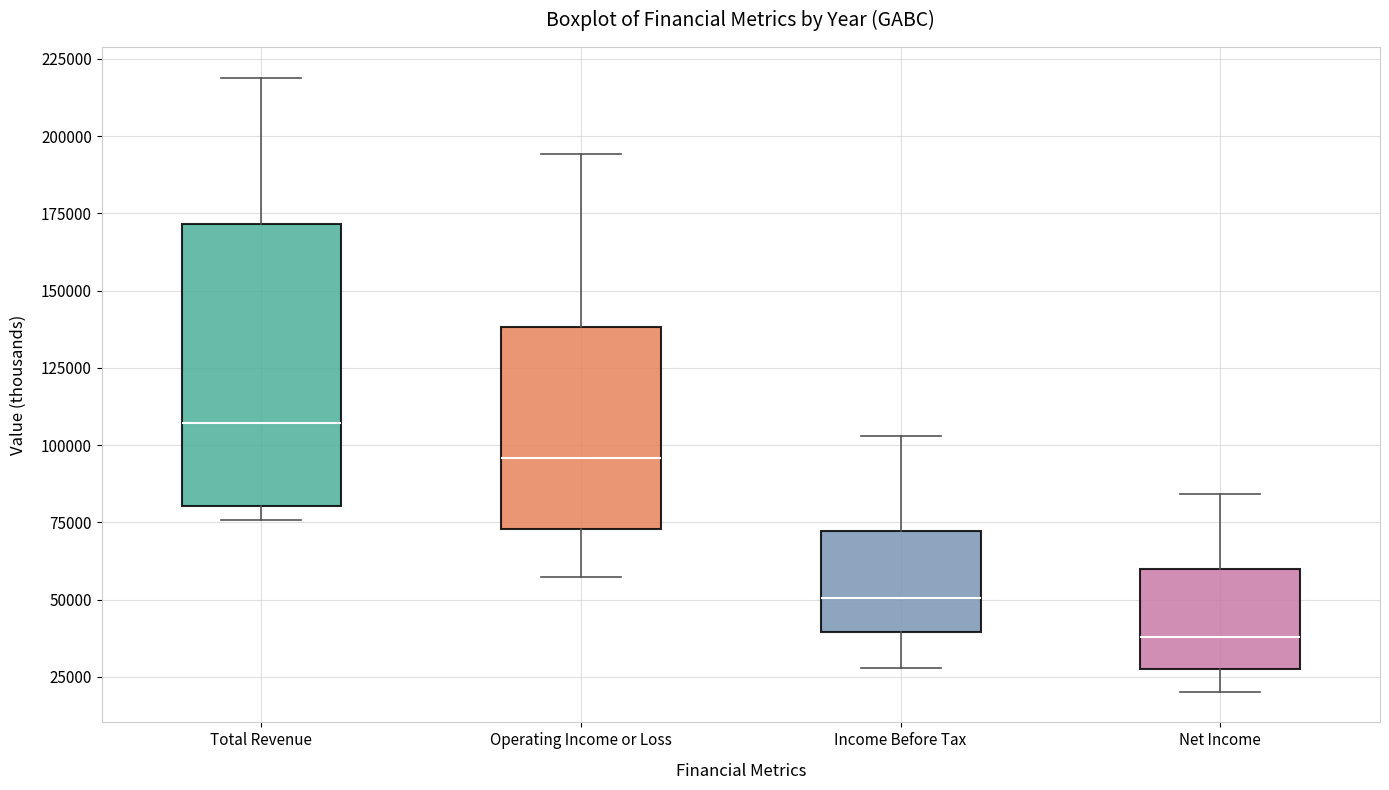

Where does the upper whisker of the box for Income Before Tax end on the y-axis? The values are not printed on the chart, so give them approximately, as read against the axis.

105000